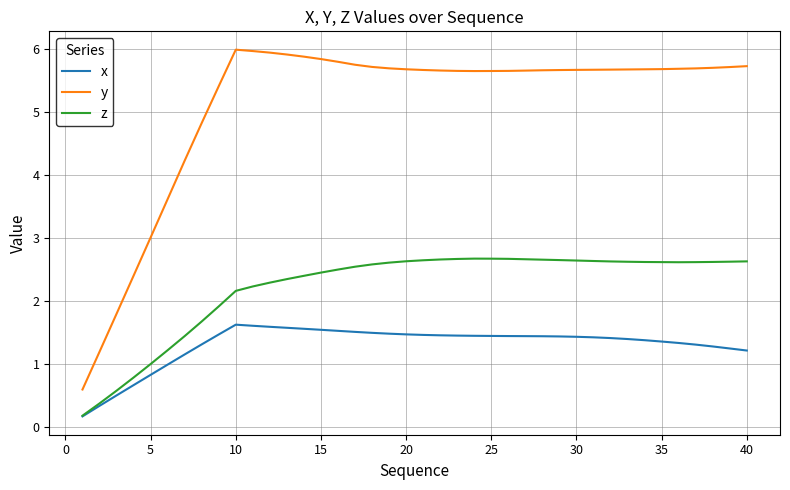

What is the maximum value shown in the chart?

6.0